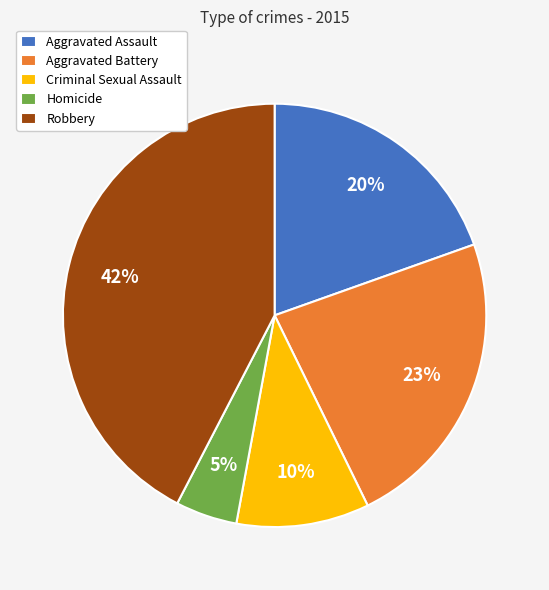

How many segments does this pie chart have?

5